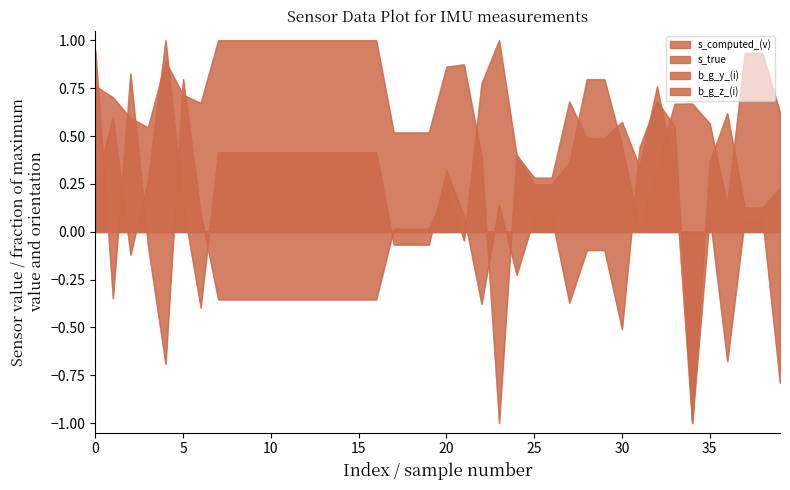

How many times do s_computed_(v) and b_g_y_(i) cross each other?

8